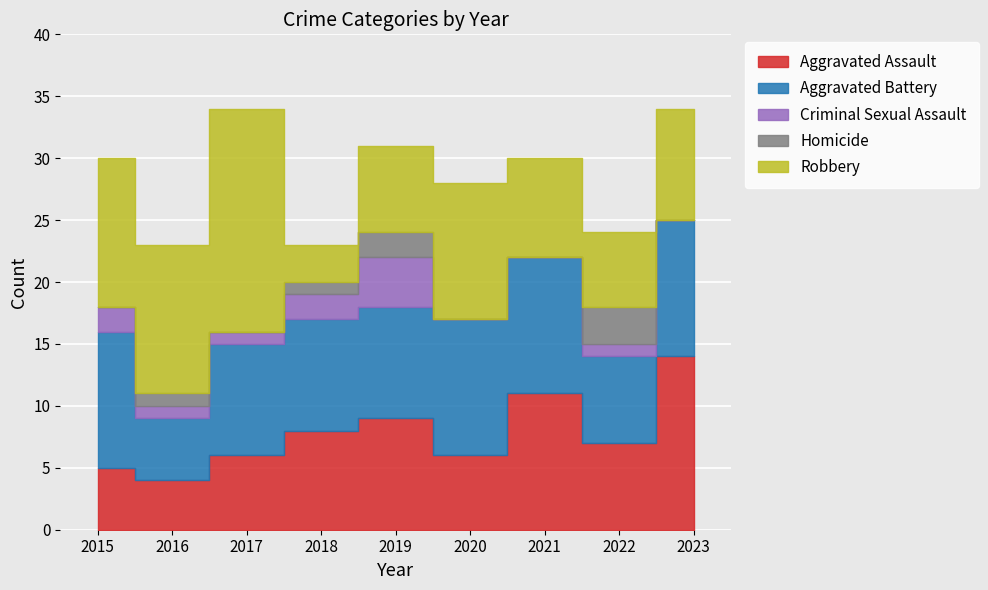

At which label is Homicide closest to 1?

2016